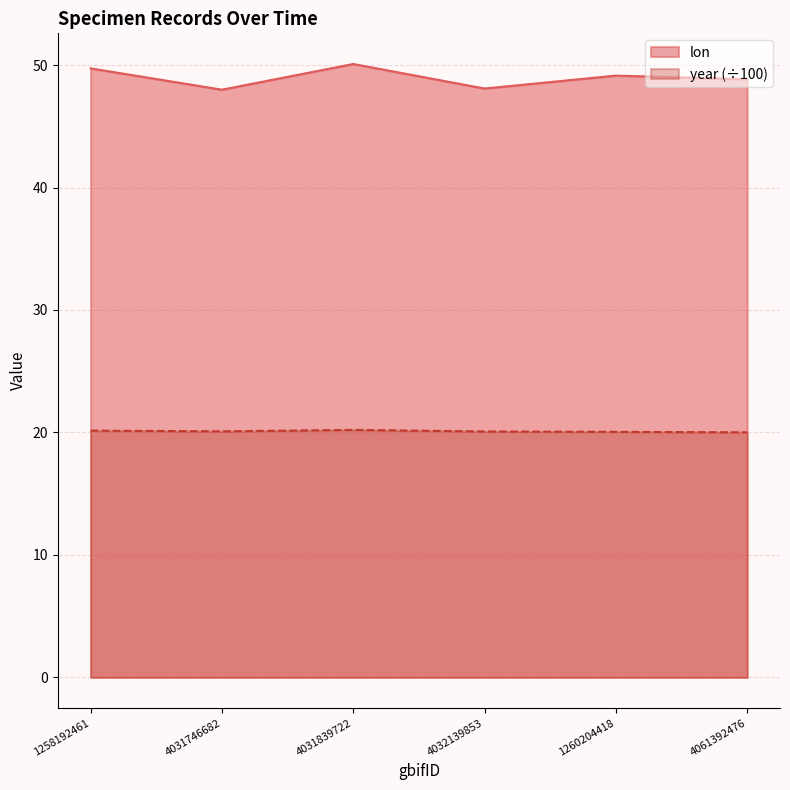

Reading left to right, transcribe all the data shown in this chart.

lon: 1258192461=49.7	4031746682=48.0	4031839722=50.1	4032139853=48.1	1260204418=49.1	4061392476=48.8
year: 1258192461=20.1	4031746682=20.1	4031839722=20.2	4032139853=20.1	1260204418=20.1	4061392476=20.0